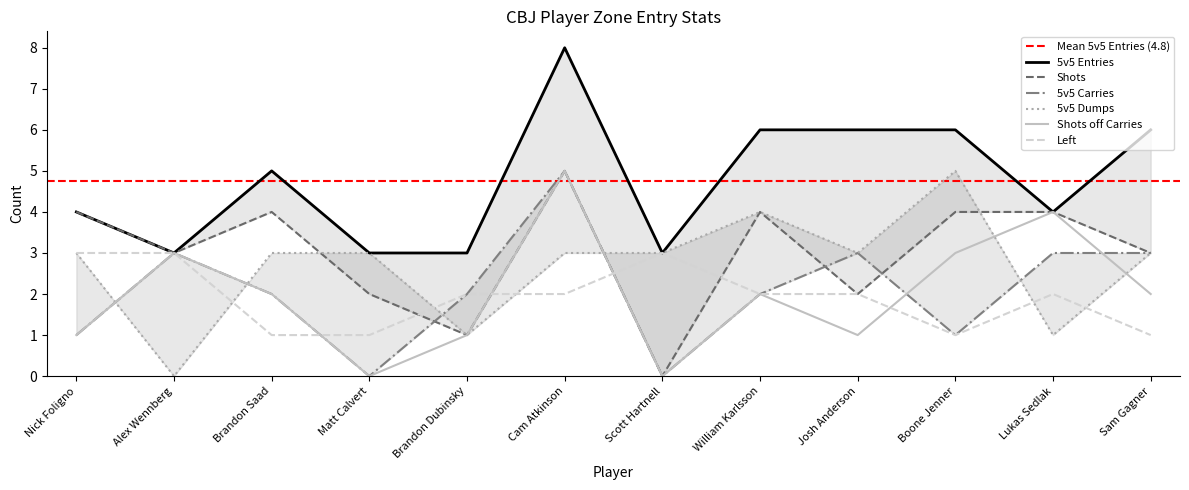

Which series has the largest range (max minus min)?

5v5 Entries